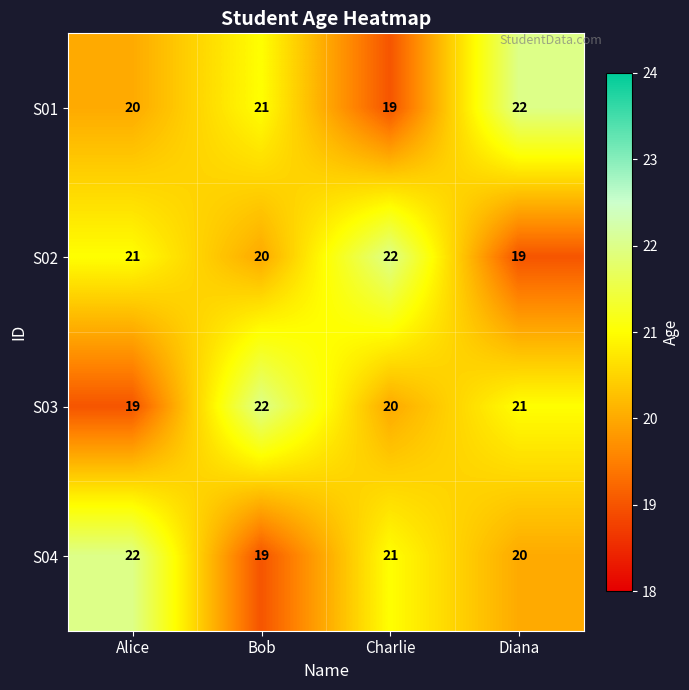

At how many categories does at least one series exceed 21?

4